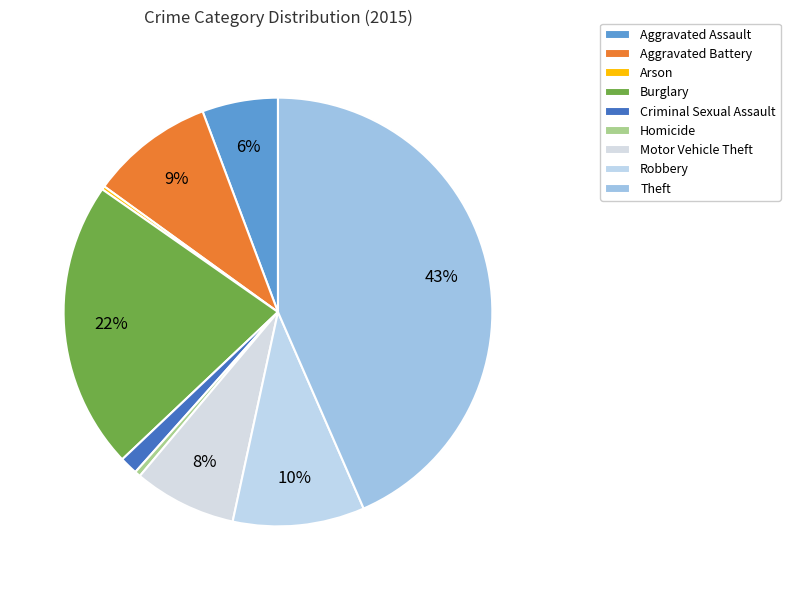

What is the ratio of the value at Homicide to the value at Criminal Sexual Assault?

0.3